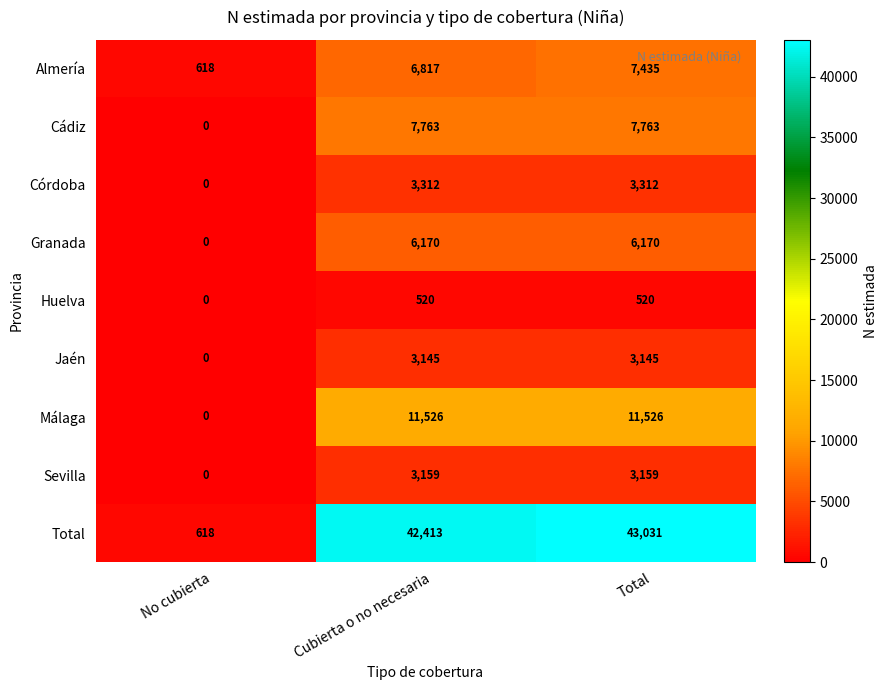

At which category is the sum across all series the highest?

Total